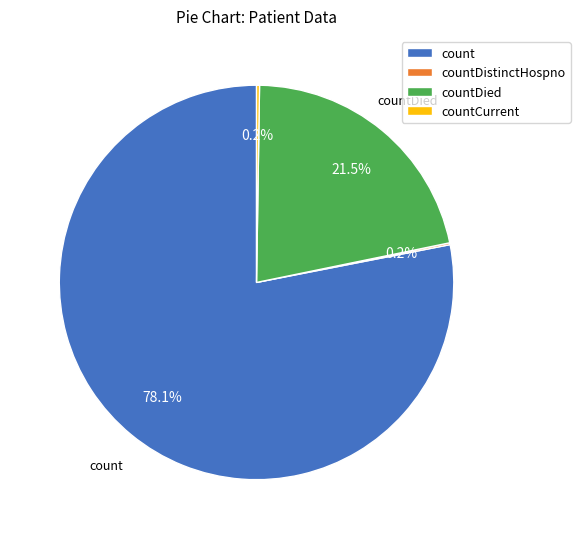

What is the majority slice?

count